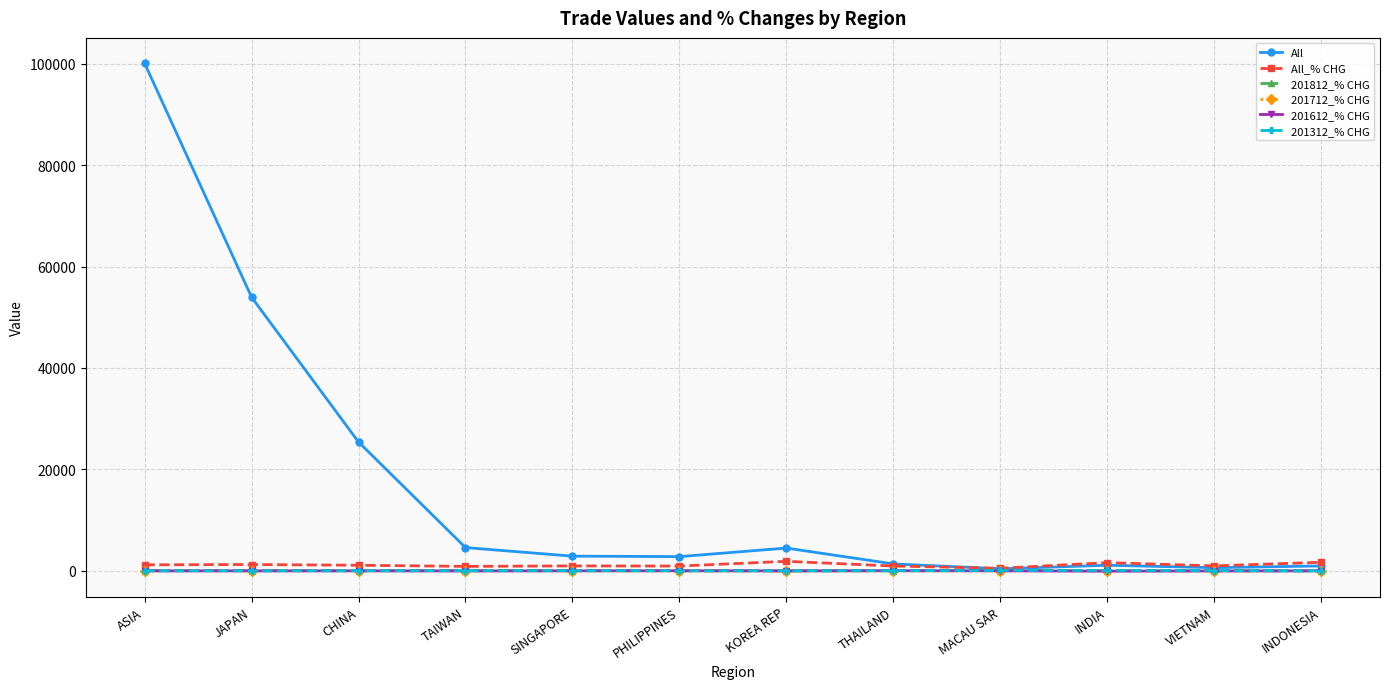

What is the value of the All point at the 9th from the left?

399.8